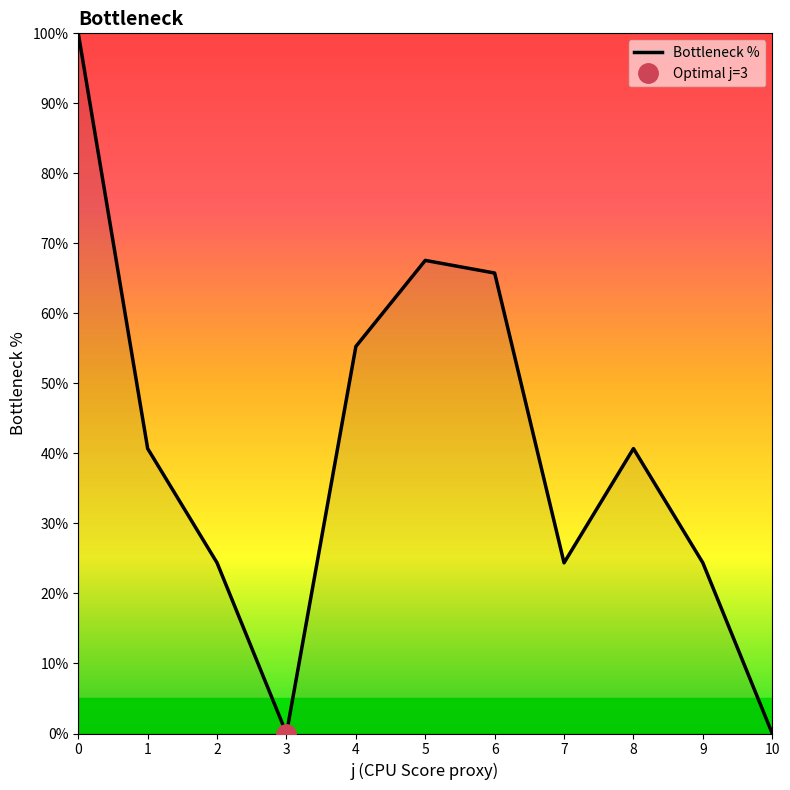

What is the difference between the maximum and minimum values?

100.0